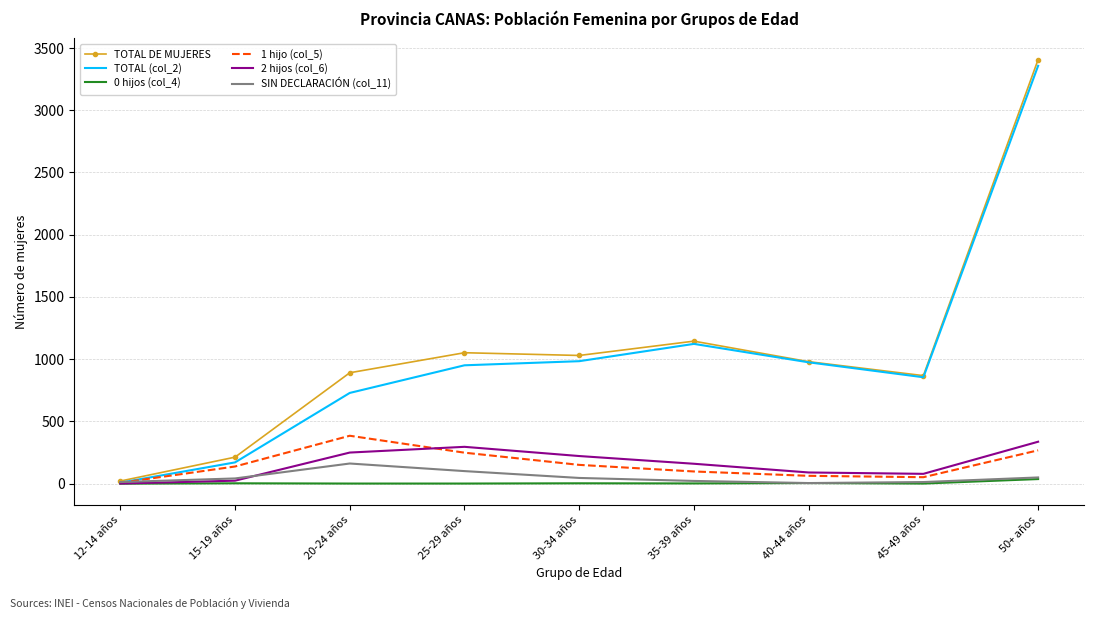

Which series has the widest spread of values?

TOTAL DE MUJERES